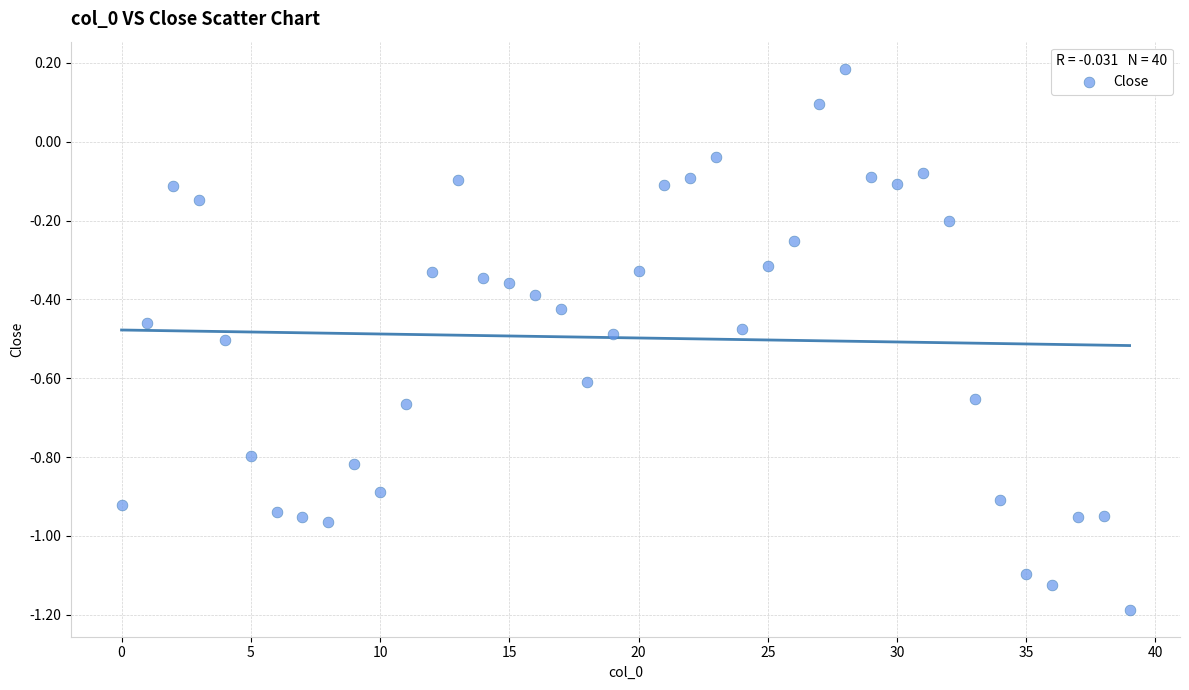

What is the range of Y values (max minus min)?

1.4